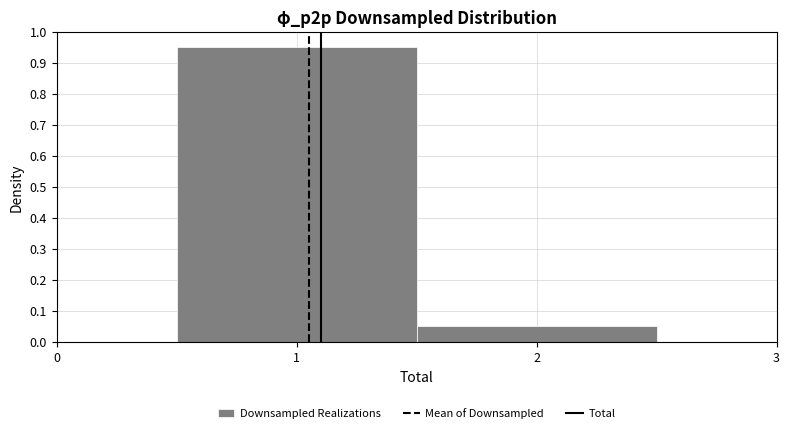

Reading left to right, list every bar in this chart as the range it spans on the x-axis followed by its height. The values are not printed on the chart, so give them approximately, as read against the axis.

0.5 to 1.5: 0.95
1.5 to 2.5: 0.05